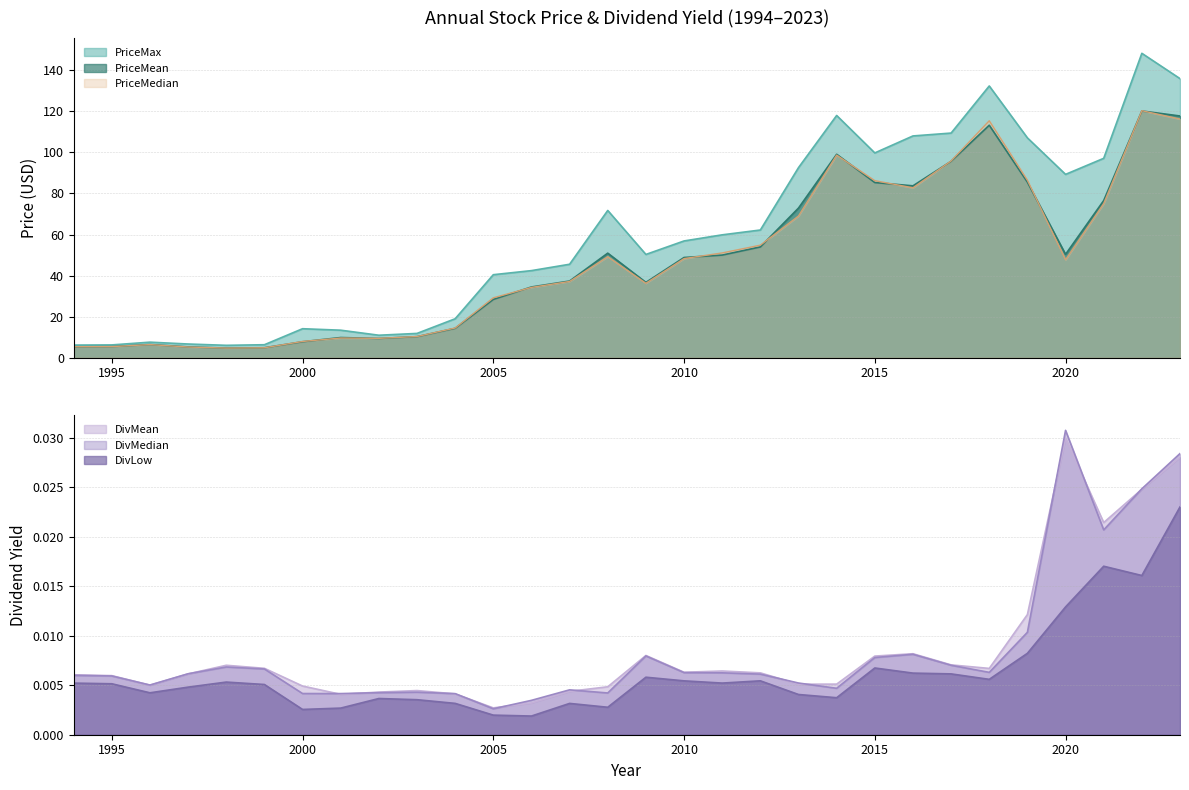

Where is the first local maximum for PriceMean?

1996